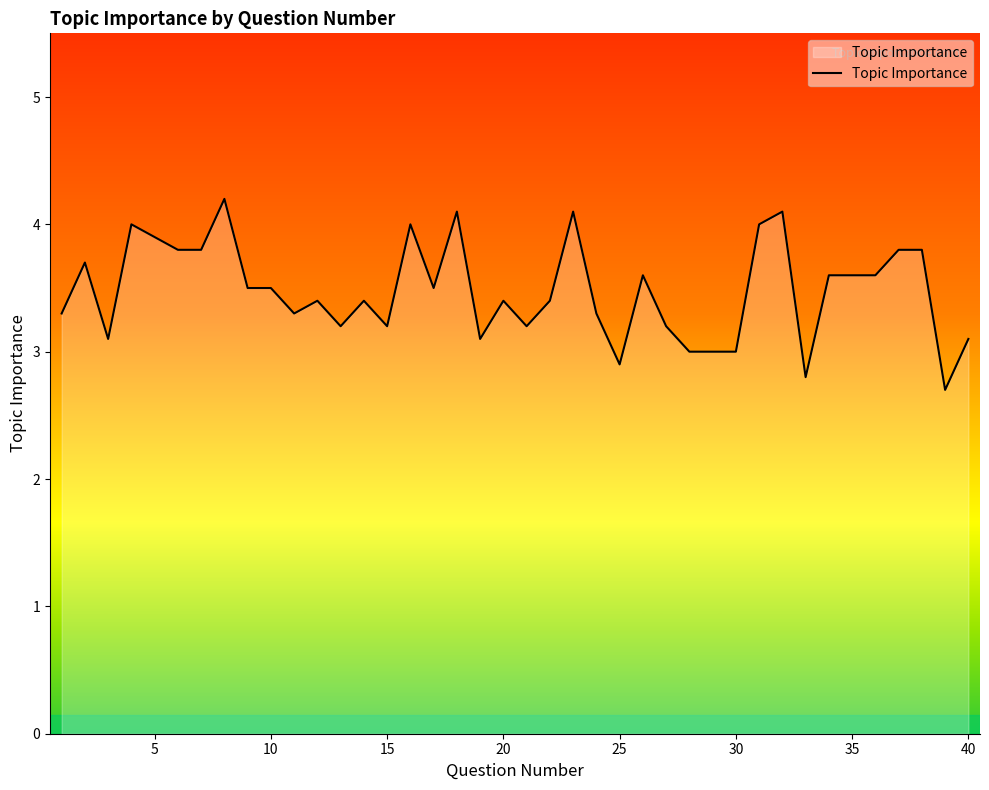

What is the minimum value shown in the chart?

2.7